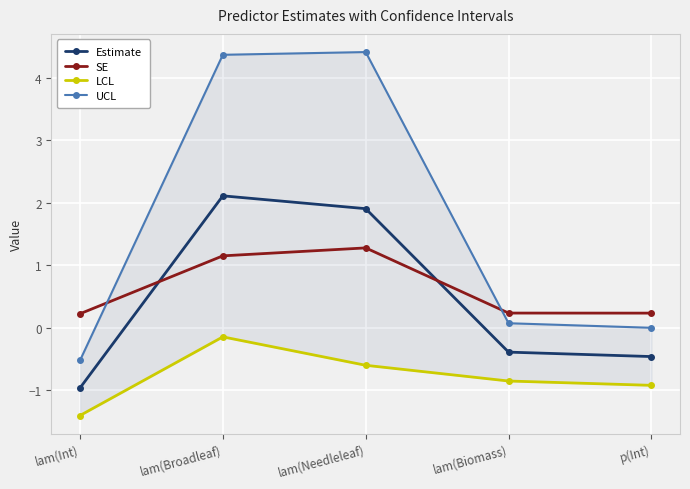

What is the difference between the second highest and minimum values in the LCL series?

0.8